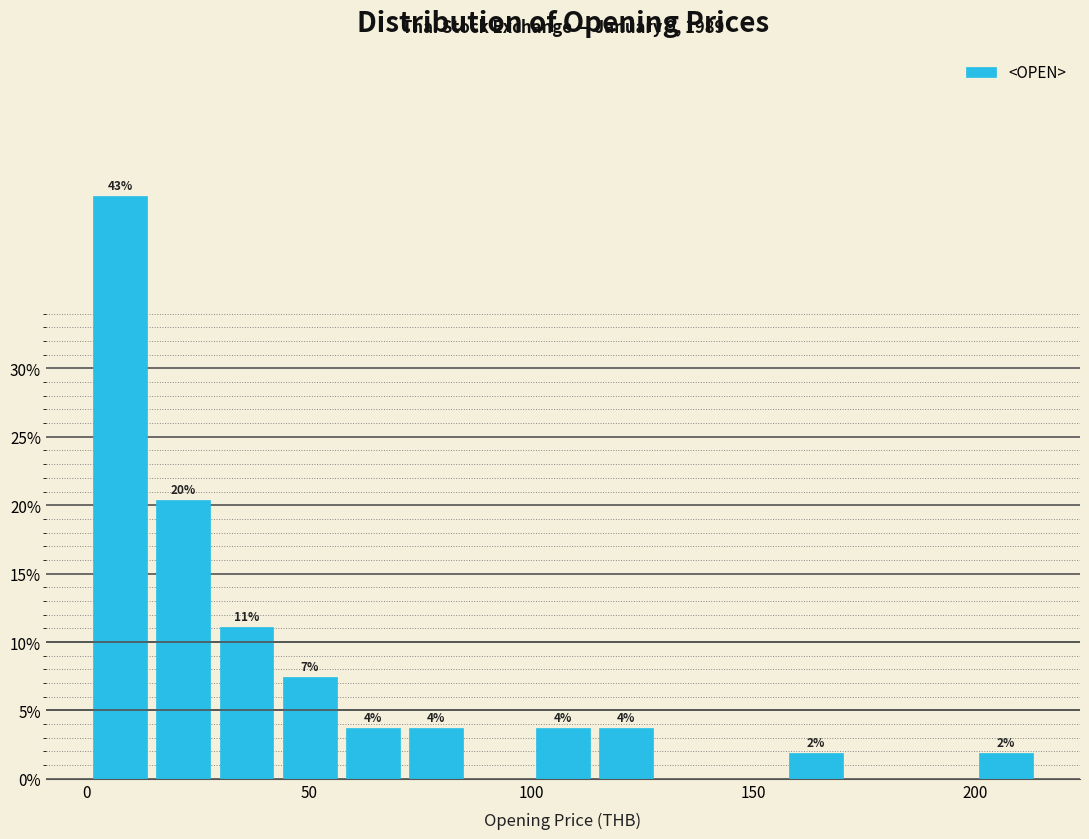

Read against the x-axis, roughly where is the centre of the tallest bar?

5